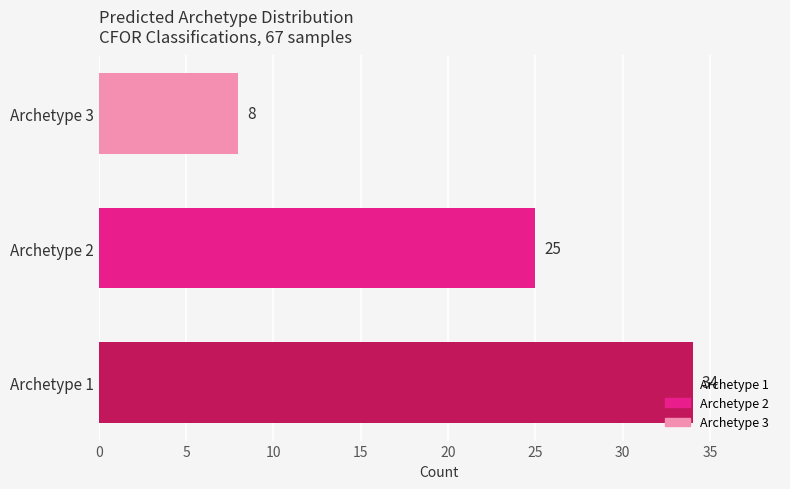

Count the values in the range 8 to 34.

3